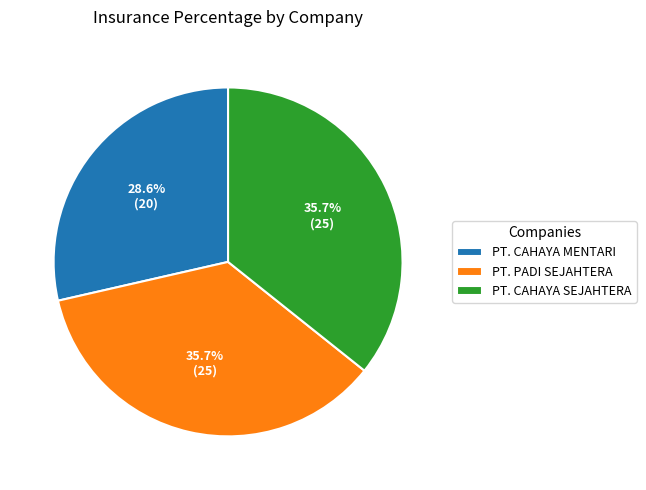

Does PT. CAHAYA MENTARI represent more than half of the total?

No